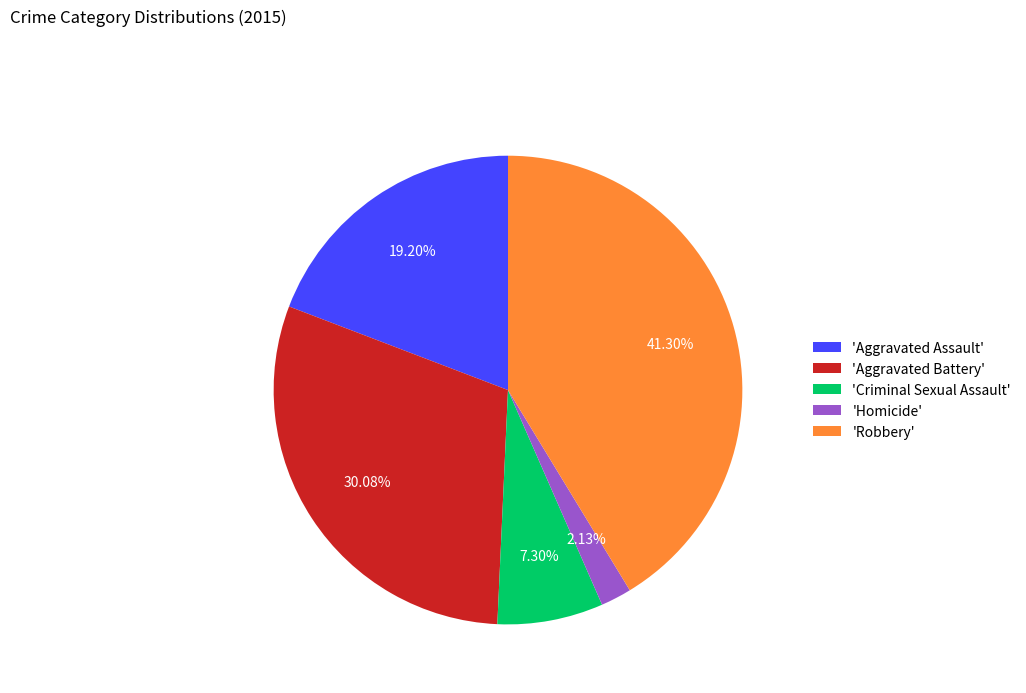

Combined, do 'Homicide' and 'Robbery' account for over 50%?

No